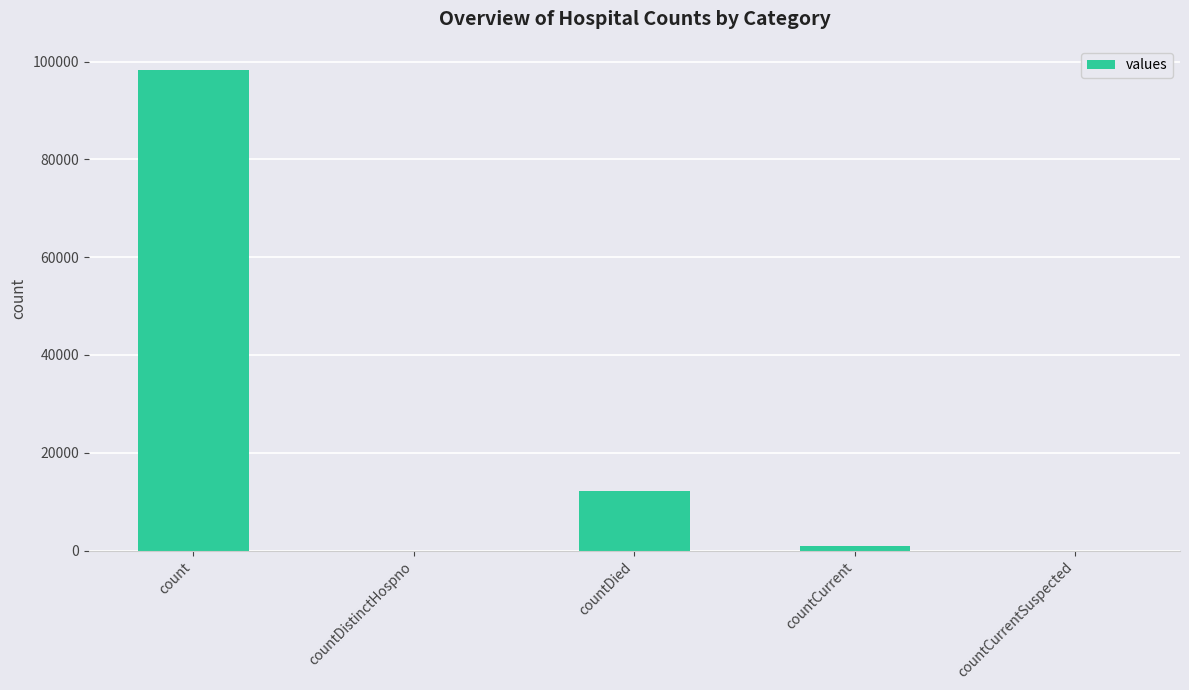

Does the chart contain stacked bars?

No